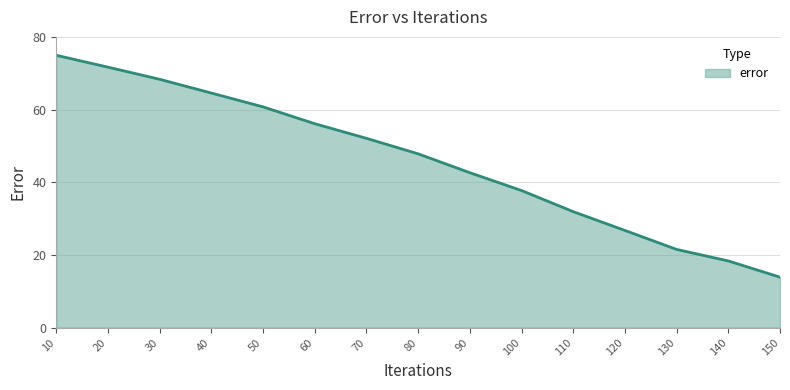

Reading left to right, transcribe all the data shown in this chart.

10=74.9	20=71.7	30=68.3	40=64.5	50=60.7	60=56.1	70=52.1	80=47.8	90=42.6	100=37.7	110=31.9	120=26.7	130=21.5	140=18.3	150=13.9